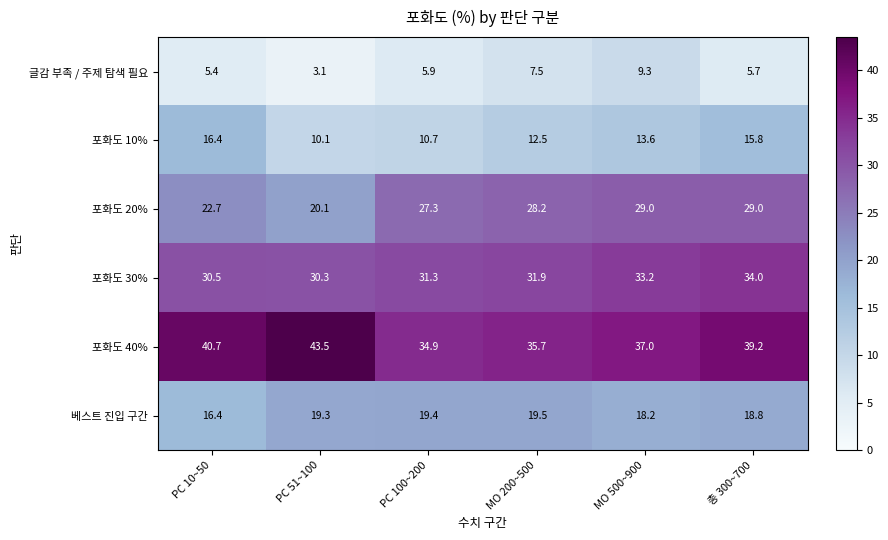

Where is 포화도 10% nearest to the value 13?

MO 200~500